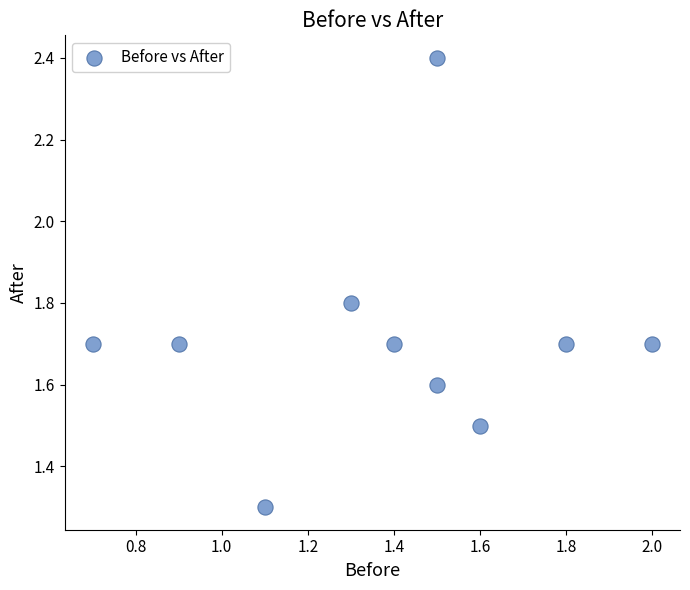

What Y value in the scatter plot is closest to 1?

1.3